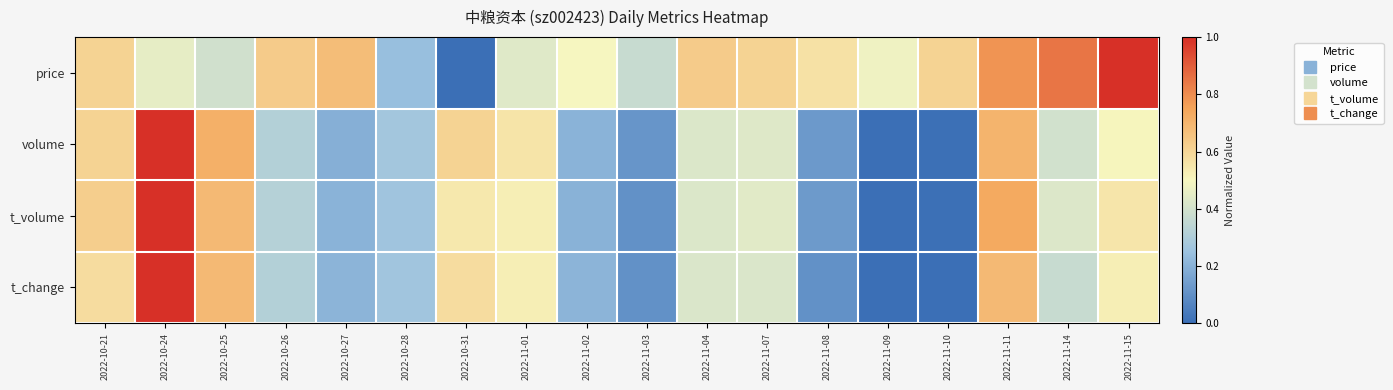

List the series in order of their peak value, lowest first.

price, volume, t_volume, t_change